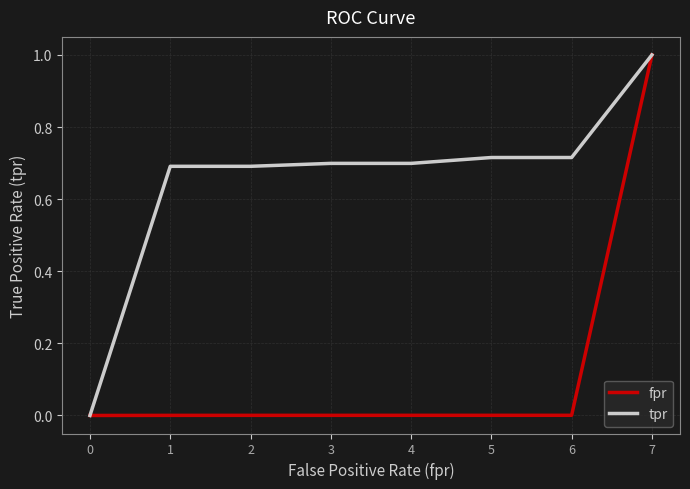

What are all the series names shown in the legend?

fpr, tpr